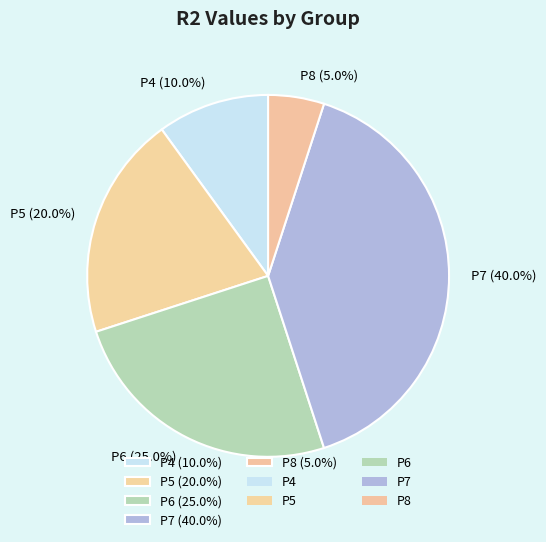

True or false: P8 accounts for 5% of the total.

True